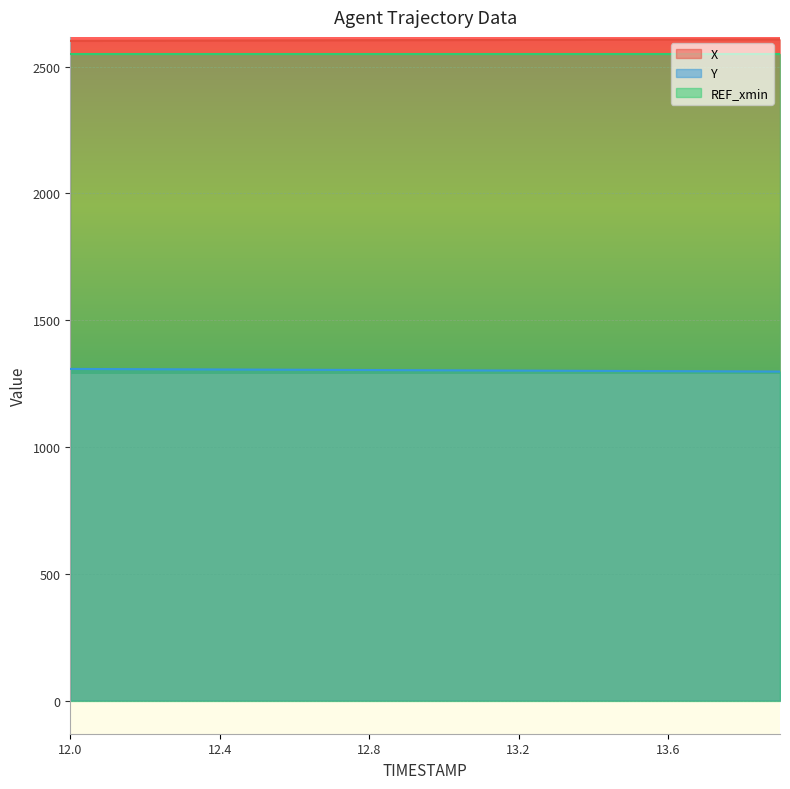

At 13.2, list the series in order from largest to smallest.

X, REF_xmin, Y